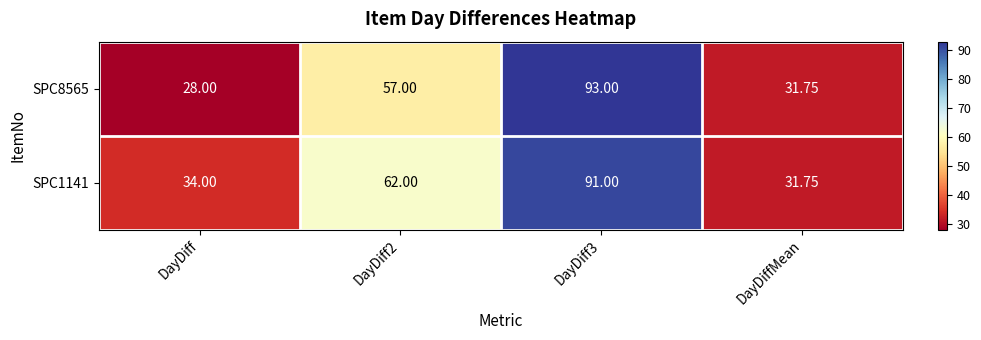

Which label corresponds to the smallest value in the chart?

DayDiff